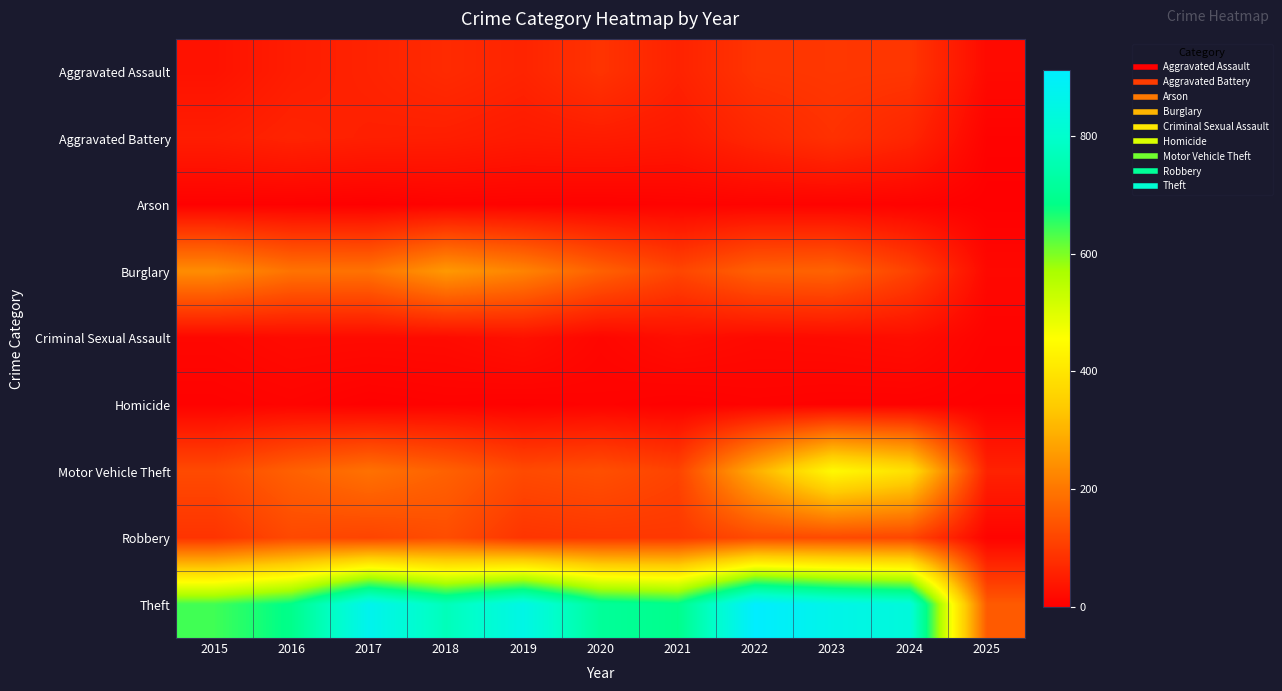

How many distinct data groups are displayed?

9